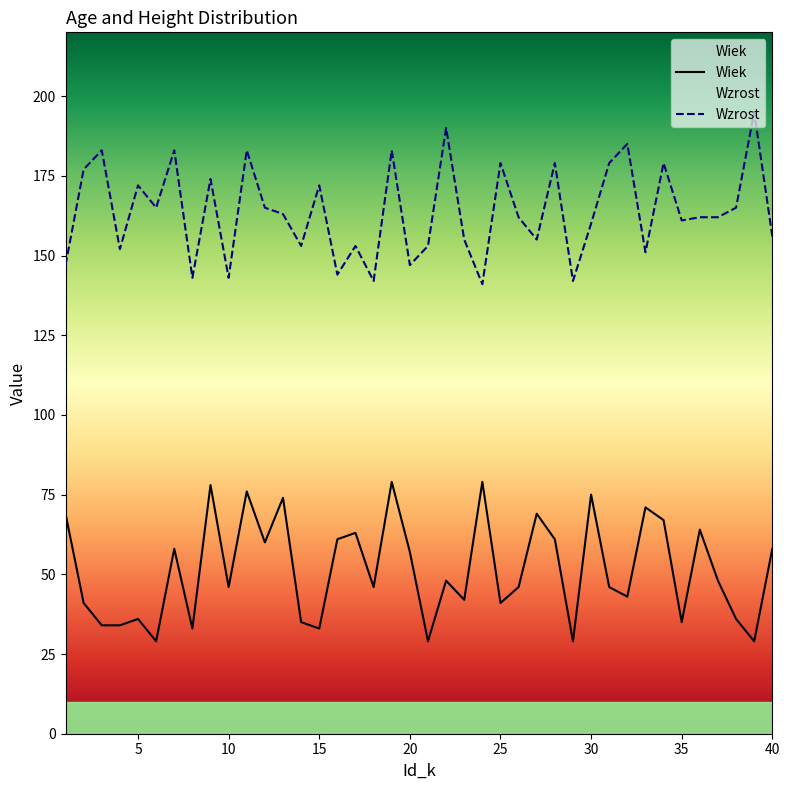

Count the number of data series in this chart.

2